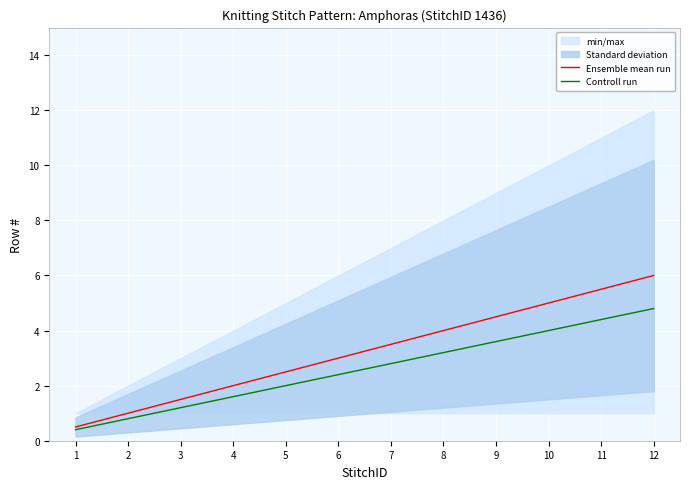

Which category has the highest value across all series?

12